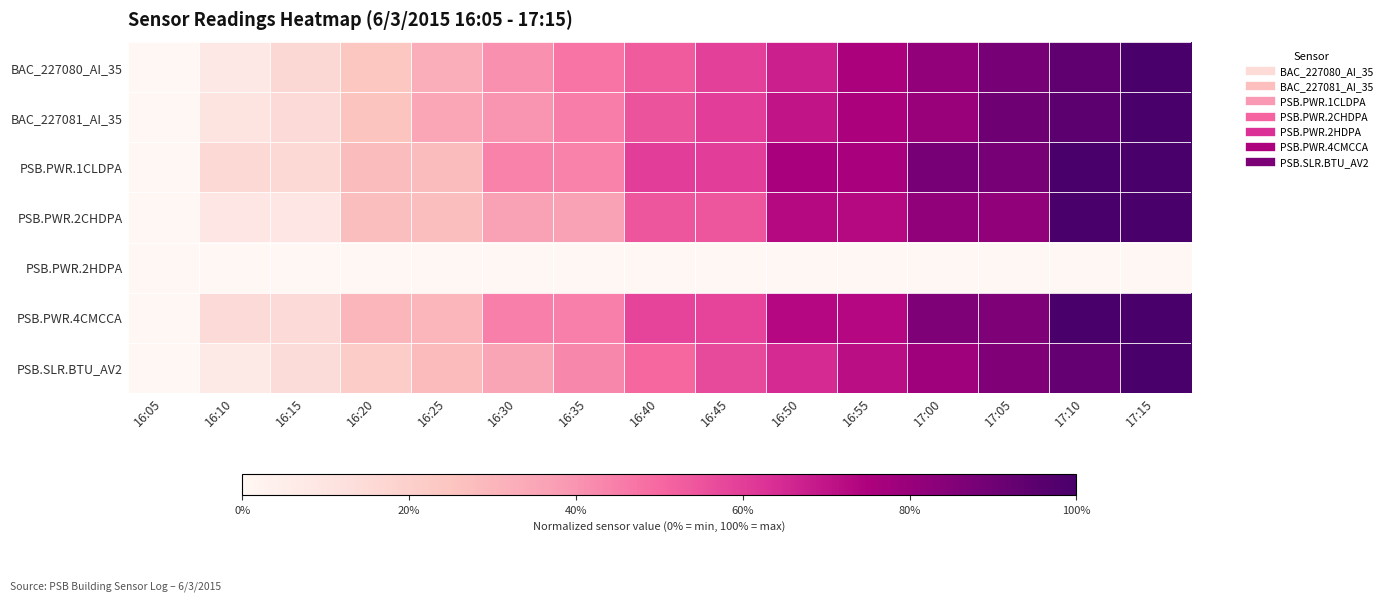

Between 16:20 and 17:05, which is larger?

17:05